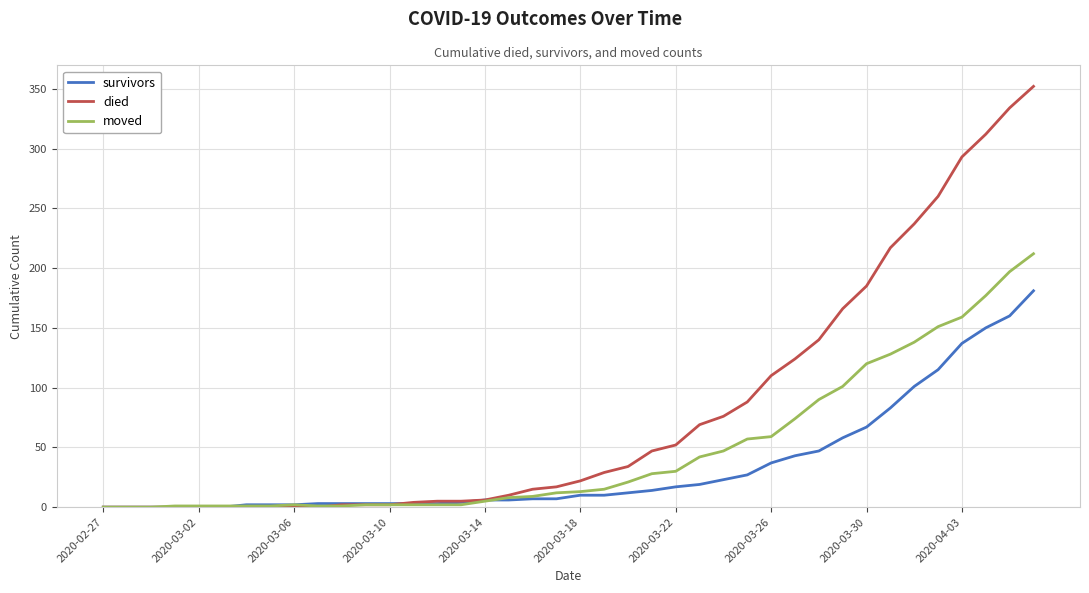

List the series in order of their overall mean, lowest first.

survivors, moved, died